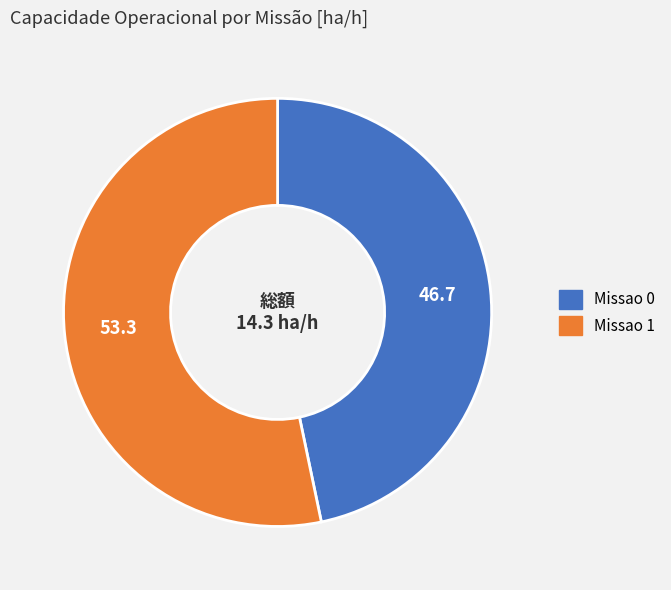

Is Missao 1 the majority of the pie?

Yes